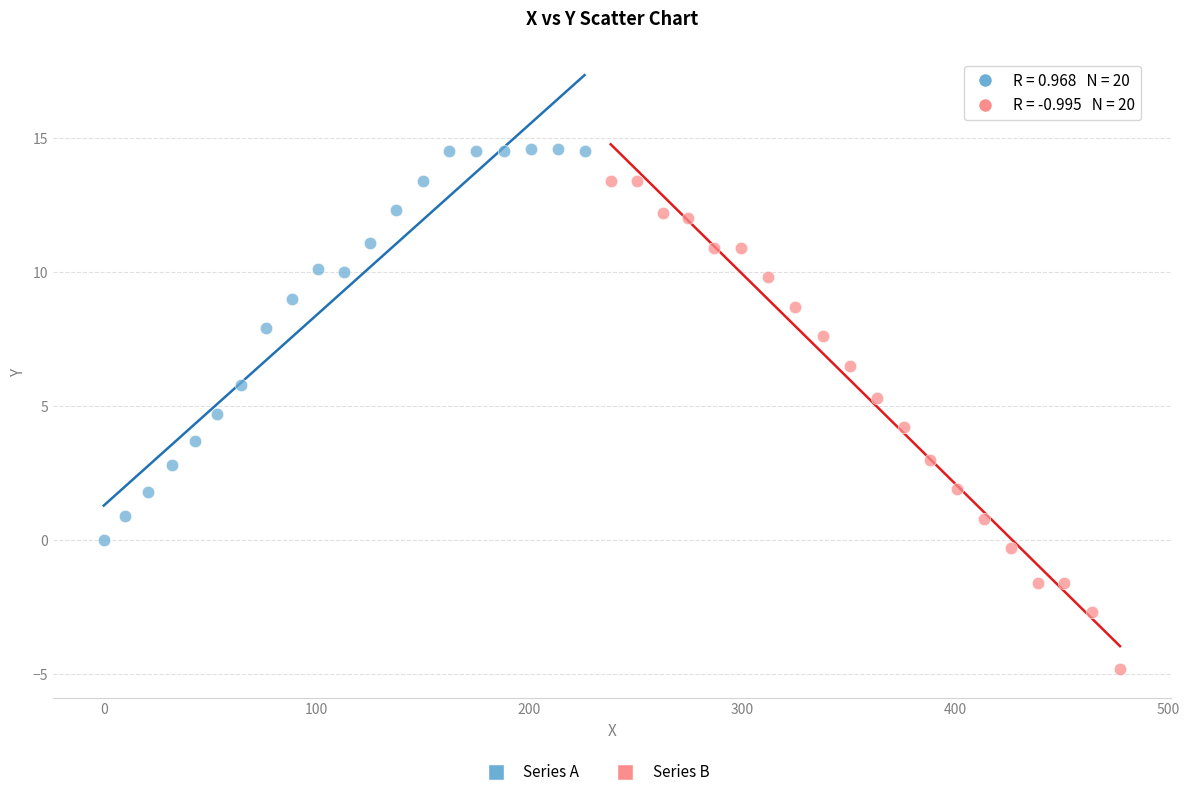

Which series reaches the minimum Y coordinate?

Series B